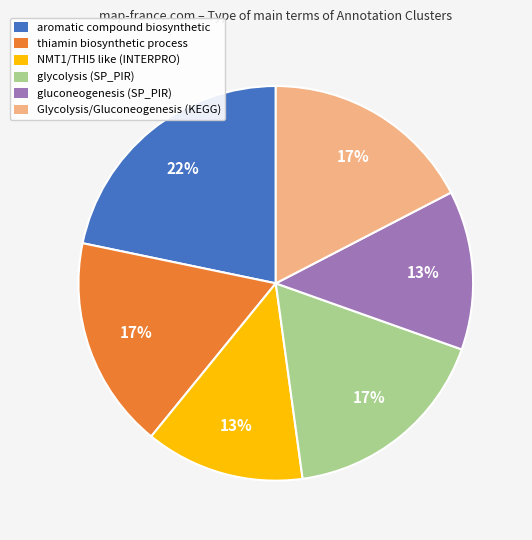

Is it true that NMT1/THI5 like (INTERPRO) is 4% of the pie?

False